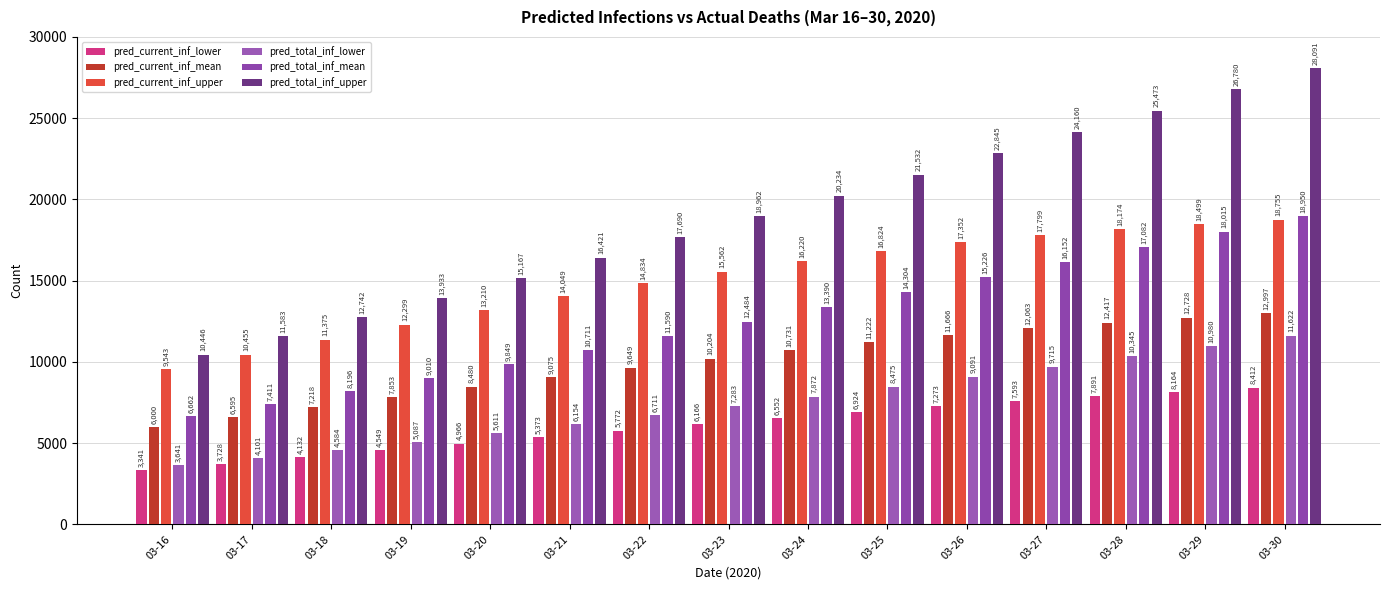

True or false: pred_current_inf_lower has a value of 7891 at 03-28.

True